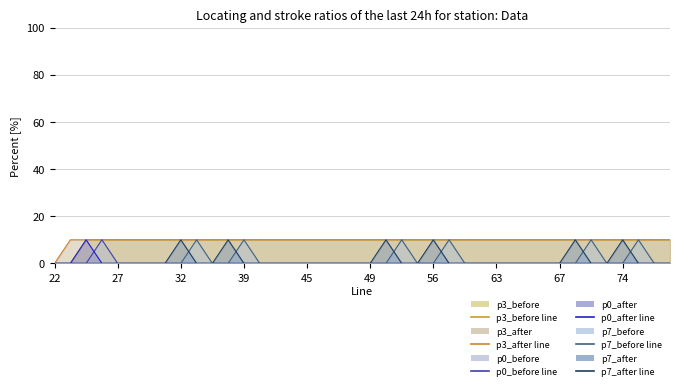

In p0_before, how many points are higher than both neighbors (excluding endpoints)?

1